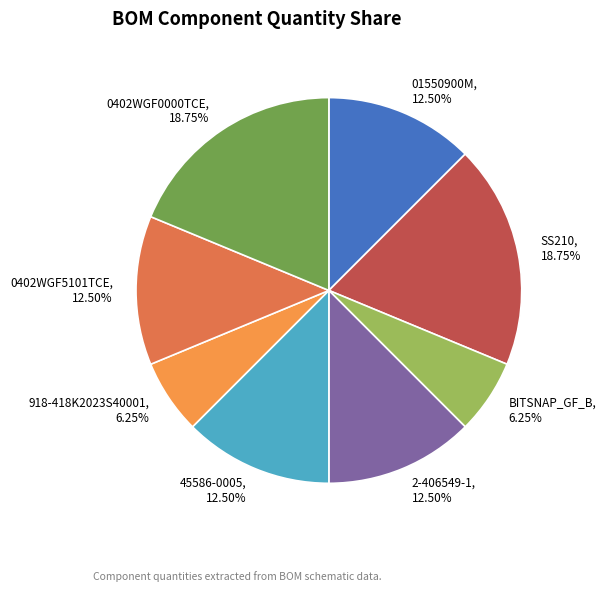

Is the sum of 918-418K2023S40001 and 45586-0005 greater than half?

No